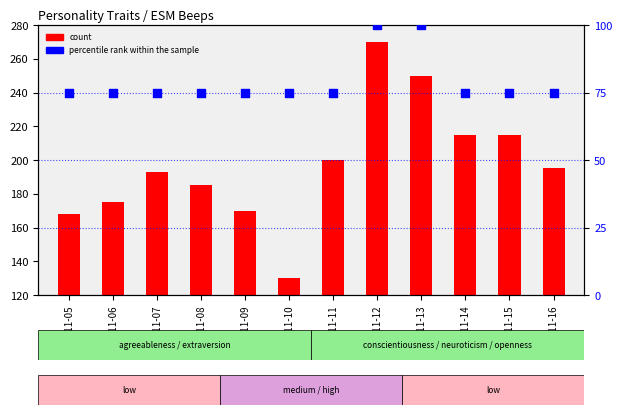

Which series reaches the minimum Y coordinate?

percentile rank within the sample